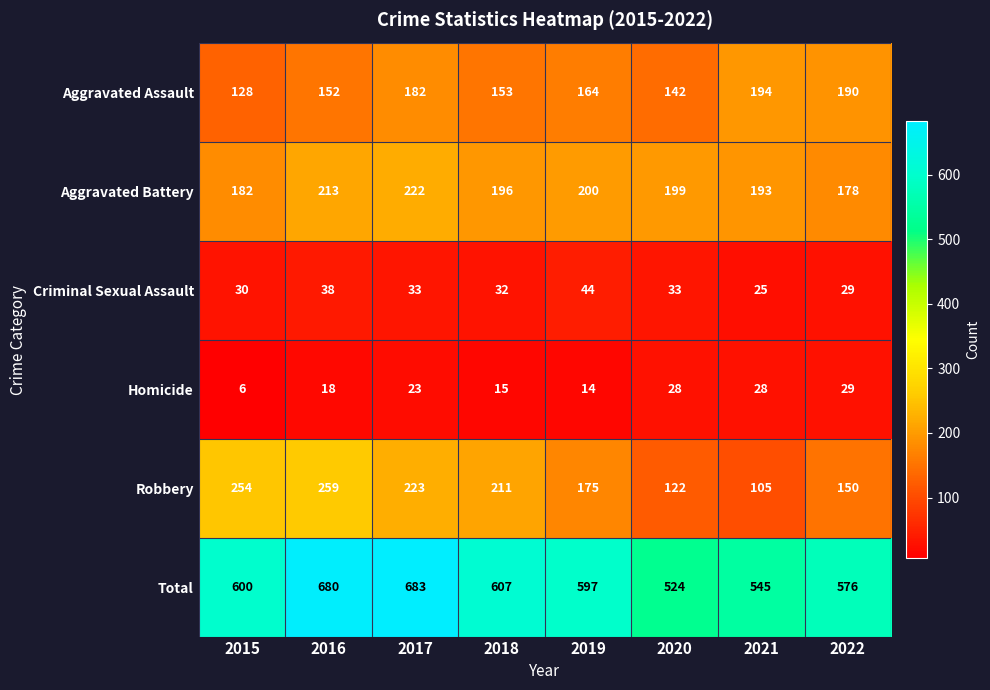

Which series changed the most between 2016 and 2020?

Total